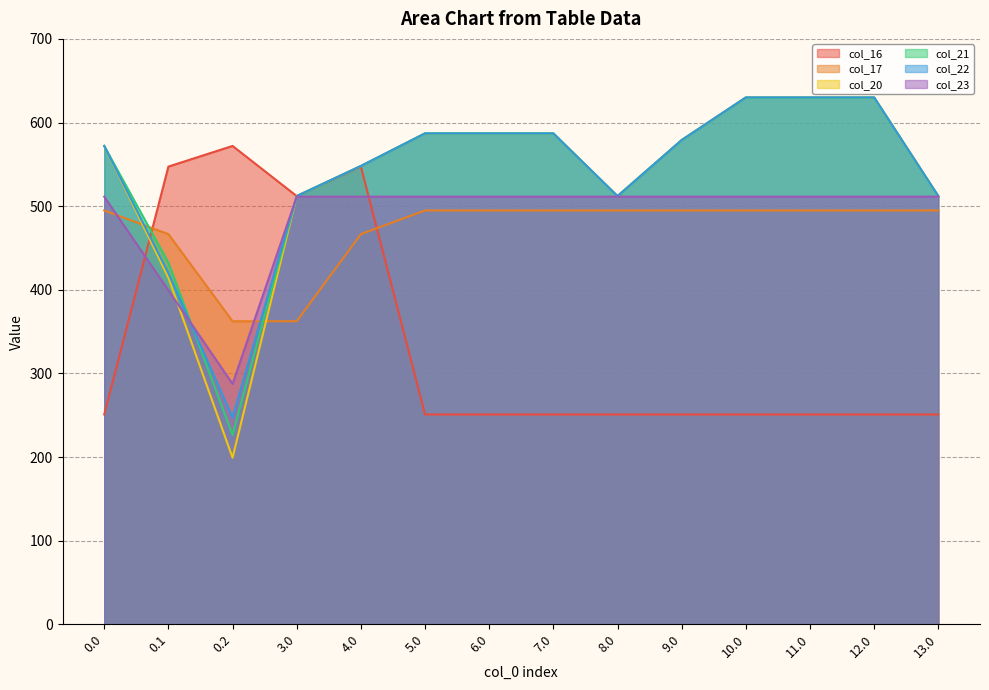

Where do col_20 and col_23 first cross each other?

0.1 and 0.2